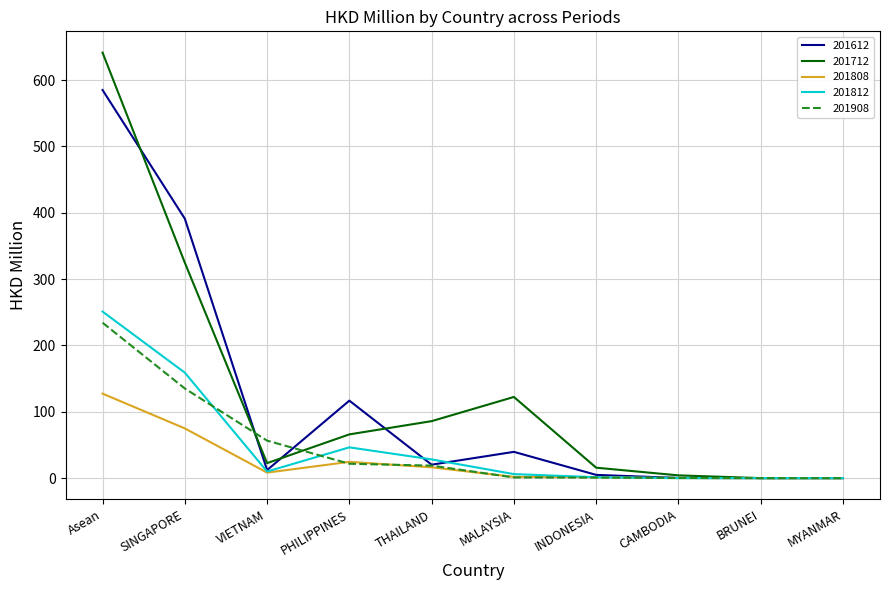

The value of 201808 at MYANMAR is 0.0. True or false?

True